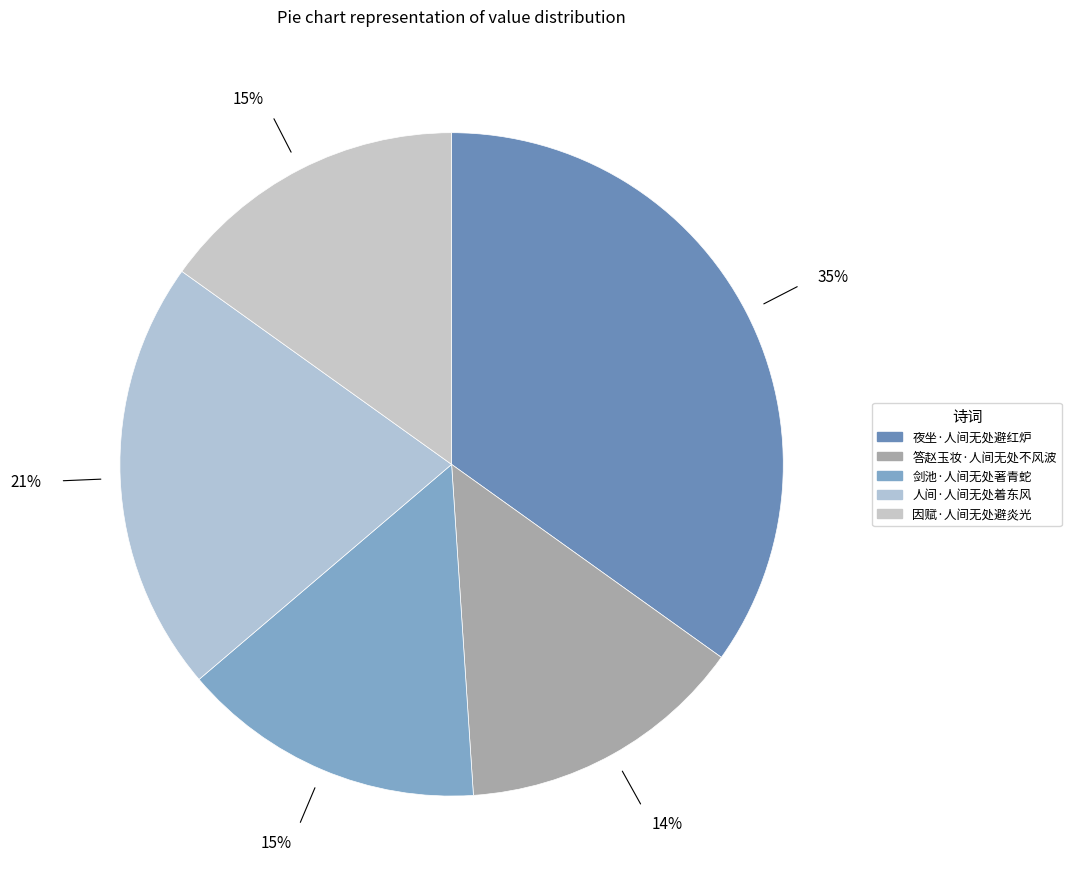

Is the sum of 剑池·人间无处著青蛇 and 人间·人间无处着东风 greater than half?

No